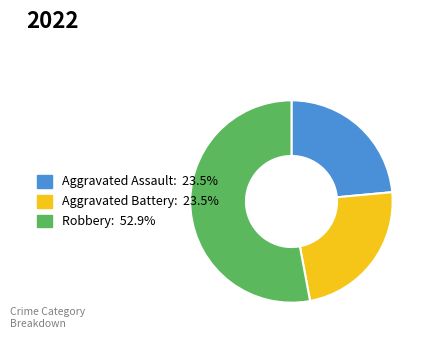

Is the sum of Aggravated Assault: 23.5% and Robbery: 52.9% greater than half?

Yes